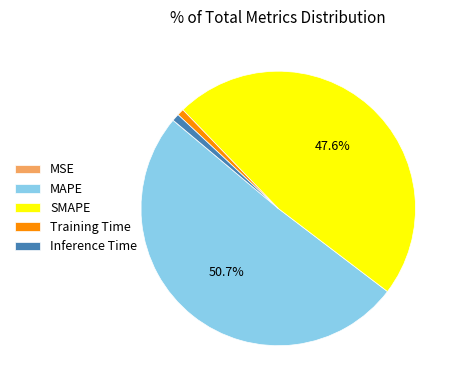

Is MAPE the majority of the pie?

Yes